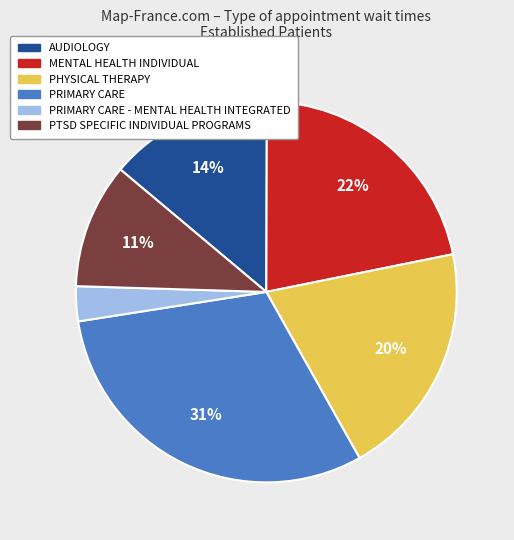

Count the number of slices in the pie.

6